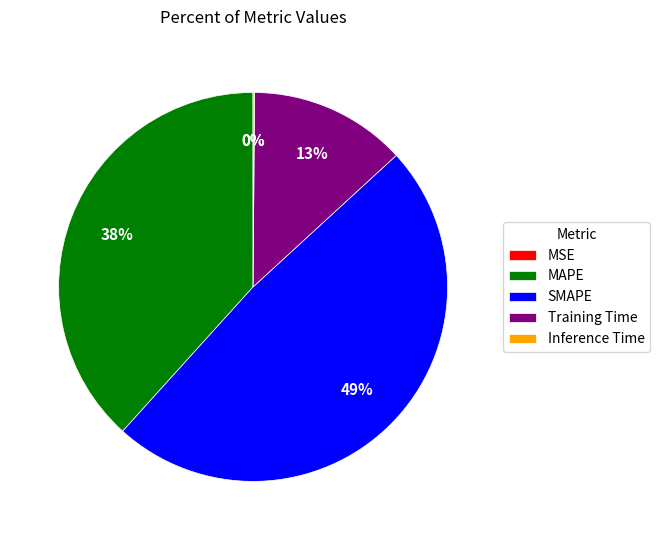

To the nearest percent, what is the difference between the largest and smallest slice percentages?

49%